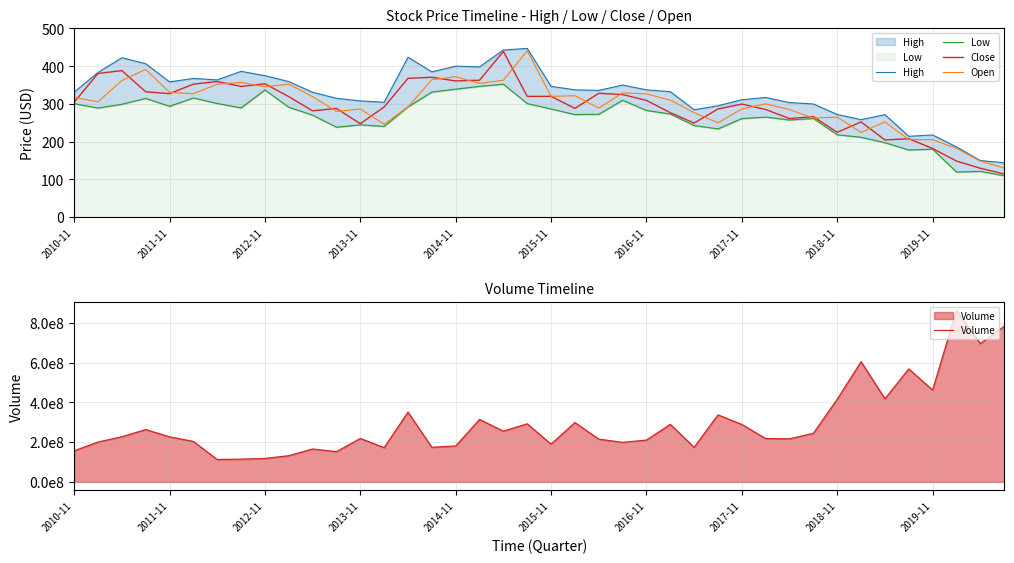

What is the total value across all series at 26?

173785731.8